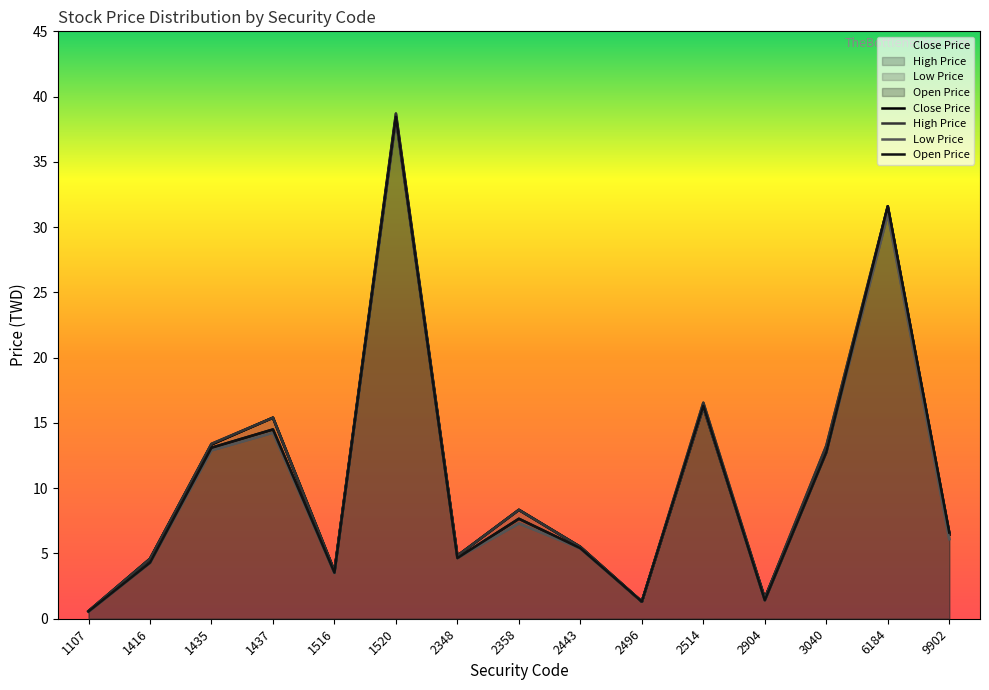

Which series has the largest total across all categories?

High Price